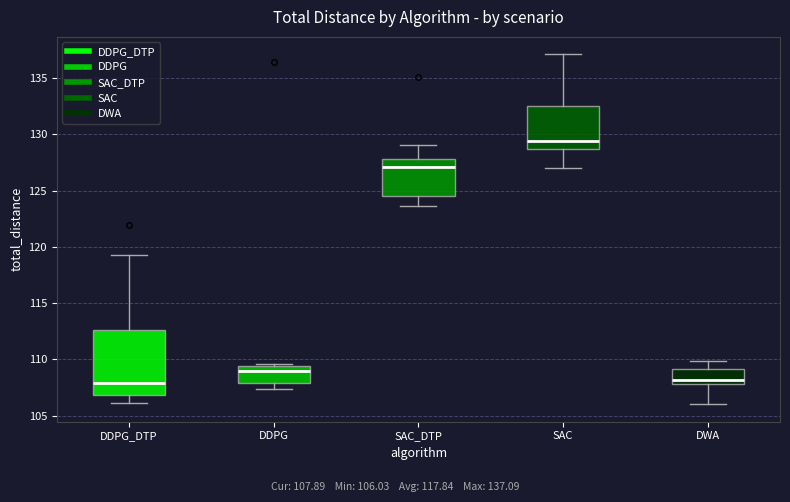

Reading left to right, read every box against the y-axis: the position of its median line, the range the box covers, and the ends of its whiskers. The values are not printed on the chart, so give them approximately, as read against the axis.

DDPG_DTP: median 108.0, box 107.0 to 112.5, whiskers 106.0 to 119.0
DDPG: median 109.0, box 108.0 to 109.5, whiskers 107.5 to 109.5 (just above the box's upper edge)
SAC_DTP: median 127.0, box 124.5 to 128.0, whiskers 123.5 to 129.0
SAC: median 129.5, box 128.5 to 132.5, whiskers 127.0 to 137.0
DWA: median 108.0 (just above the box's lower edge), box 108.0 to 109.0, whiskers 106.0 to 110.0